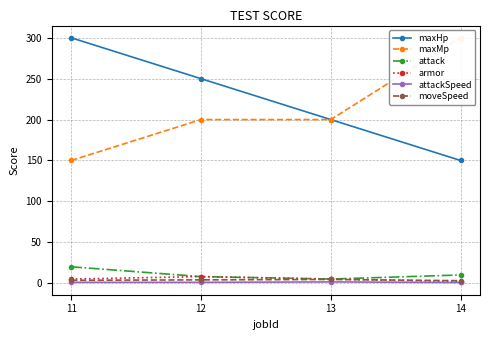

True or false: moveSpeed has a value of 2.9 at 13.

False